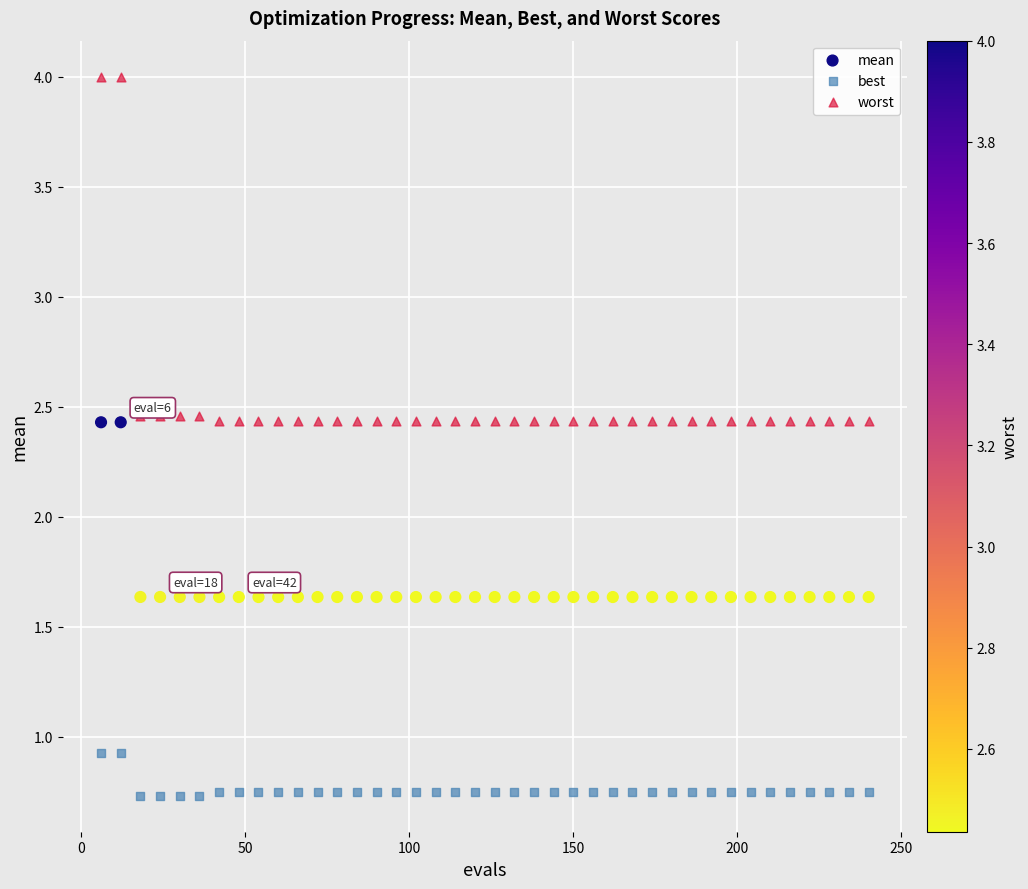

Which series contains the lowest Y value?

best